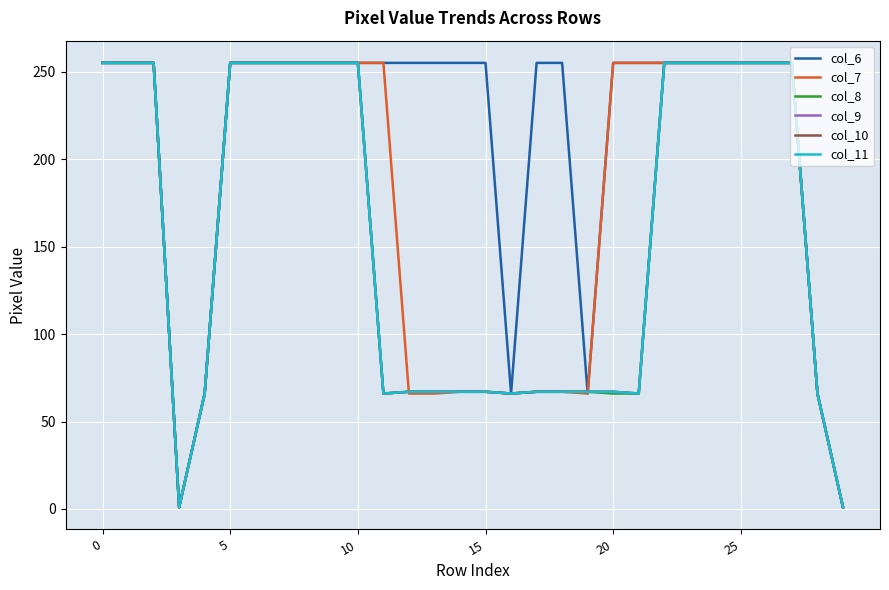

What is the minimum value for col_10?

1